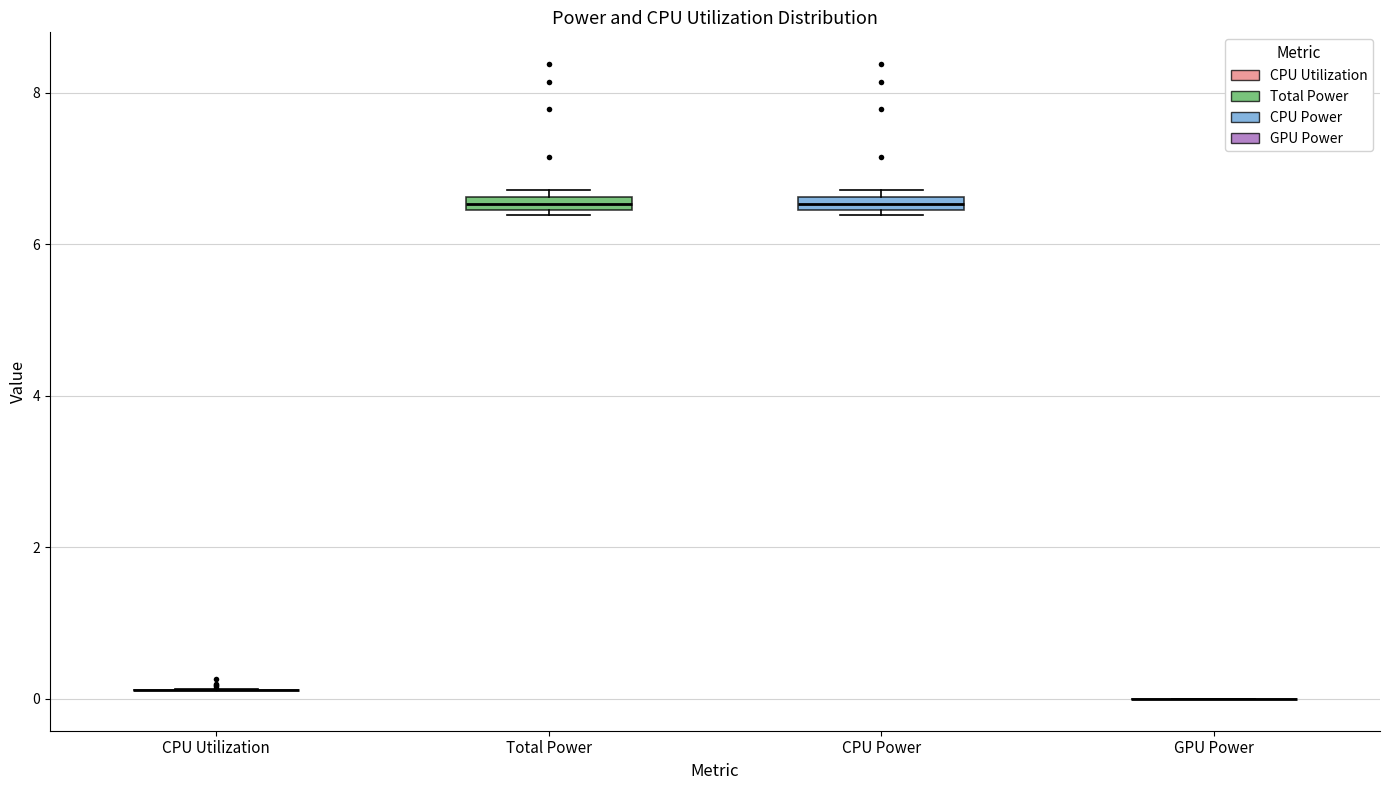

Where is the lower edge of the box for Total Power on the y-axis? The values are not printed on the chart, so give them approximately, as read against the axis.

6.4